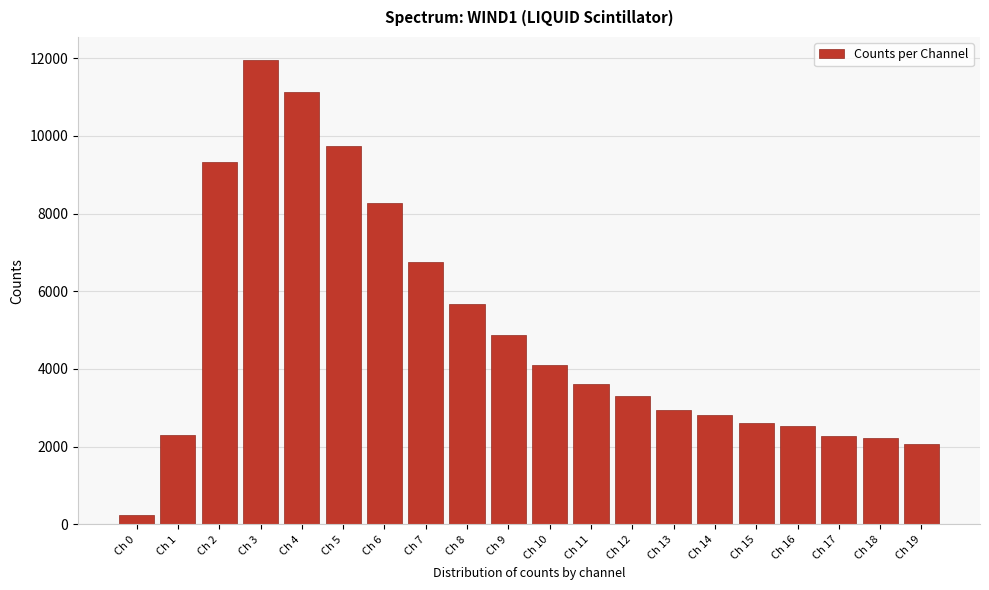

What is the sum of all values?

98683